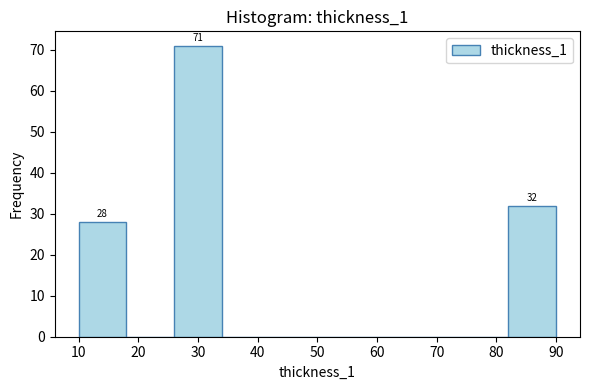

Which range on the x-axis has the tallest bar?

26 to 34